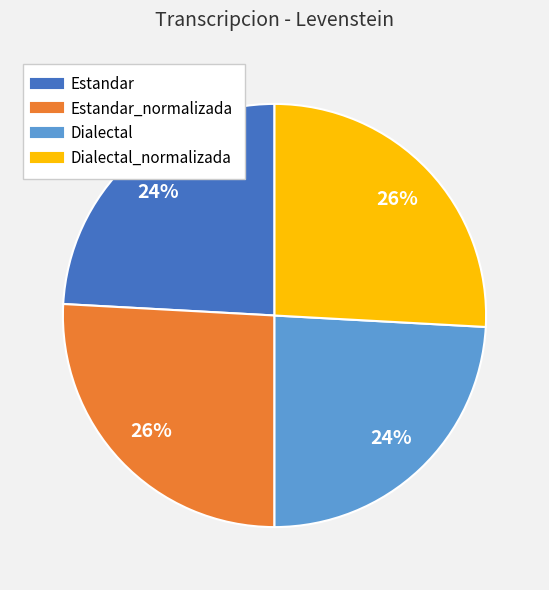

How many segments does this pie chart have?

4